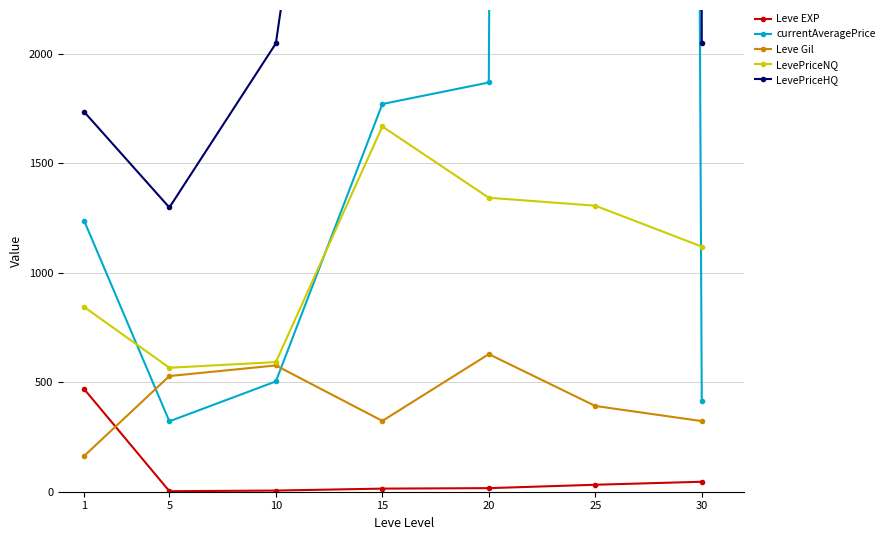

What is the sum of all Leve Gil values?

2934.3